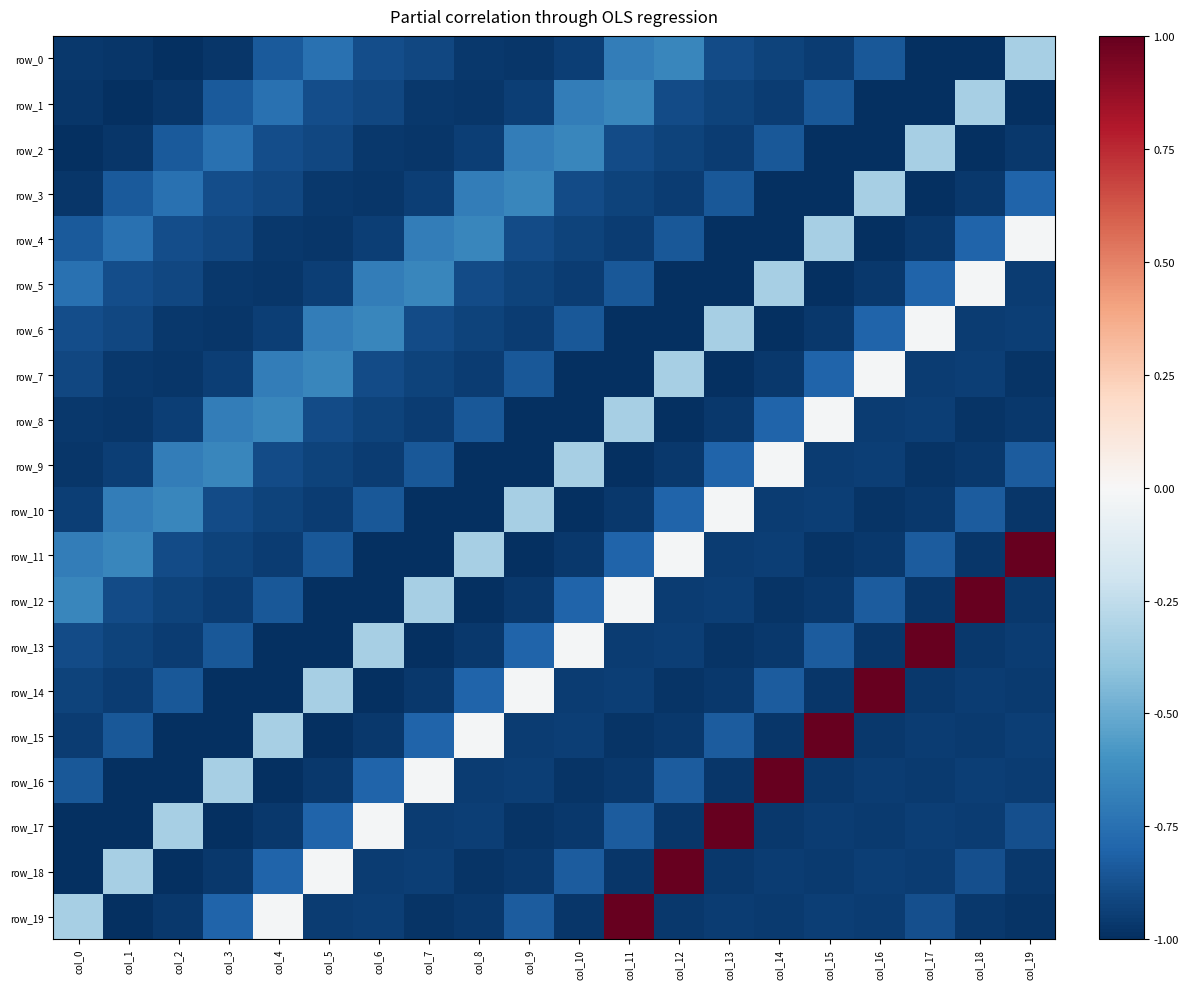

Reading right to left, extract all data points from this chart.

row_0: col_19=-0.3	col_18=-1.0	col_17=-1.0	col_16=-0.8	col_15=-0.9	col_14=-0.9	col_13=-0.9	col_12=-0.7	col_11=-0.7	col_10=-0.9	col_9=-1.0	col_8=-1.0	col_7=-0.9	col_6=-0.9	col_5=-0.7	col_4=-0.8	col_3=-1.0	col_2=-1.0	col_1=-1.0	col_0=-1.0
row_1: col_19=-1.0	col_18=-0.3	col_17=-1.0	col_16=-1.0	col_15=-0.8	col_14=-0.9	col_13=-0.9	col_12=-0.9	col_11=-0.7	col_10=-0.7	col_9=-0.9	col_8=-1.0	col_7=-1.0	col_6=-0.9	col_5=-0.9	col_4=-0.7	col_3=-0.8	col_2=-1.0	col_1=-1.0	col_0=-1.0
row_2: col_19=-1.0	col_18=-1.0	col_17=-0.3	col_16=-1.0	col_15=-1.0	col_14=-0.8	col_13=-0.9	col_12=-0.9	col_11=-0.9	col_10=-0.7	col_9=-0.7	col_8=-0.9	col_7=-1.0	col_6=-1.0	col_5=-0.9	col_4=-0.9	col_3=-0.7	col_2=-0.8	col_1=-1.0	col_0=-1.0
row_3: col_19=-0.8	col_18=-1.0	col_17=-1.0	col_16=-0.3	col_15=-1.0	col_14=-1.0	col_13=-0.8	col_12=-0.9	col_11=-0.9	col_10=-0.9	col_9=-0.7	col_8=-0.7	col_7=-0.9	col_6=-1.0	col_5=-1.0	col_4=-0.9	col_3=-0.9	col_2=-0.7	col_1=-0.8	col_0=-1.0
row_4: col_19=-0.0	col_18=-0.8	col_17=-1.0	col_16=-1.0	col_15=-0.3	col_14=-1.0	col_13=-1.0	col_12=-0.8	col_11=-0.9	col_10=-0.9	col_9=-0.9	col_8=-0.7	col_7=-0.7	col_6=-0.9	col_5=-1.0	col_4=-1.0	col_3=-0.9	col_2=-0.9	col_1=-0.7	col_0=-0.8
row_5: col_19=-1.0	col_18=-0.0	col_17=-0.8	col_16=-1.0	col_15=-1.0	col_14=-0.3	col_13=-1.0	col_12=-1.0	col_11=-0.8	col_10=-0.9	col_9=-0.9	col_8=-0.9	col_7=-0.7	col_6=-0.7	col_5=-0.9	col_4=-1.0	col_3=-1.0	col_2=-0.9	col_1=-0.9	col_0=-0.7
row_6: col_19=-0.9	col_18=-1.0	col_17=-0.0	col_16=-0.8	col_15=-1.0	col_14=-1.0	col_13=-0.3	col_12=-1.0	col_11=-1.0	col_10=-0.8	col_9=-0.9	col_8=-0.9	col_7=-0.9	col_6=-0.7	col_5=-0.7	col_4=-0.9	col_3=-1.0	col_2=-1.0	col_1=-0.9	col_0=-0.9
row_7: col_19=-1.0	col_18=-0.9	col_17=-1.0	col_16=-0.0	col_15=-0.8	col_14=-1.0	col_13=-1.0	col_12=-0.3	col_11=-1.0	col_10=-1.0	col_9=-0.8	col_8=-0.9	col_7=-0.9	col_6=-0.9	col_5=-0.7	col_4=-0.7	col_3=-0.9	col_2=-1.0	col_1=-1.0	col_0=-0.9
row_8: col_19=-1.0	col_18=-1.0	col_17=-0.9	col_16=-1.0	col_15=-0.0	col_14=-0.8	col_13=-1.0	col_12=-1.0	col_11=-0.3	col_10=-1.0	col_9=-1.0	col_8=-0.8	col_7=-0.9	col_6=-0.9	col_5=-0.9	col_4=-0.7	col_3=-0.7	col_2=-0.9	col_1=-1.0	col_0=-1.0
row_9: col_19=-0.8	col_18=-1.0	col_17=-1.0	col_16=-0.9	col_15=-1.0	col_14=-0.0	col_13=-0.8	col_12=-1.0	col_11=-1.0	col_10=-0.3	col_9=-1.0	col_8=-1.0	col_7=-0.8	col_6=-0.9	col_5=-0.9	col_4=-0.9	col_3=-0.7	col_2=-0.7	col_1=-0.9	col_0=-1.0
row_10: col_19=-1.0	col_18=-0.8	col_17=-1.0	col_16=-1.0	col_15=-0.9	col_14=-1.0	col_13=-0.0	col_12=-0.8	col_11=-1.0	col_10=-1.0	col_9=-0.3	col_8=-1.0	col_7=-1.0	col_6=-0.8	col_5=-0.9	col_4=-0.9	col_3=-0.9	col_2=-0.7	col_1=-0.7	col_0=-0.9
row_11: col_19=1.0	col_18=-1.0	col_17=-0.8	col_16=-1.0	col_15=-1.0	col_14=-0.9	col_13=-1.0	col_12=-0.0	col_11=-0.8	col_10=-1.0	col_9=-1.0	col_8=-0.3	col_7=-1.0	col_6=-1.0	col_5=-0.8	col_4=-0.9	col_3=-0.9	col_2=-0.9	col_1=-0.7	col_0=-0.7
row_12: col_19=-1.0	col_18=1.0	col_17=-1.0	col_16=-0.8	col_15=-1.0	col_14=-1.0	col_13=-0.9	col_12=-1.0	col_11=-0.0	col_10=-0.8	col_9=-1.0	col_8=-1.0	col_7=-0.3	col_6=-1.0	col_5=-1.0	col_4=-0.8	col_3=-0.9	col_2=-0.9	col_1=-0.9	col_0=-0.7
row_13: col_19=-1.0	col_18=-1.0	col_17=1.0	col_16=-1.0	col_15=-0.8	col_14=-1.0	col_13=-1.0	col_12=-0.9	col_11=-1.0	col_10=-0.0	col_9=-0.8	col_8=-1.0	col_7=-1.0	col_6=-0.3	col_5=-1.0	col_4=-1.0	col_3=-0.8	col_2=-0.9	col_1=-0.9	col_0=-0.9
row_14: col_19=-1.0	col_18=-1.0	col_17=-1.0	col_16=1.0	col_15=-1.0	col_14=-0.8	col_13=-1.0	col_12=-1.0	col_11=-0.9	col_10=-1.0	col_9=-0.0	col_8=-0.8	col_7=-1.0	col_6=-1.0	col_5=-0.3	col_4=-1.0	col_3=-1.0	col_2=-0.8	col_1=-0.9	col_0=-0.9
row_15: col_19=-0.9	col_18=-1.0	col_17=-1.0	col_16=-1.0	col_15=1.0	col_14=-1.0	col_13=-0.8	col_12=-1.0	col_11=-1.0	col_10=-0.9	col_9=-1.0	col_8=-0.0	col_7=-0.8	col_6=-1.0	col_5=-1.0	col_4=-0.3	col_3=-1.0	col_2=-1.0	col_1=-0.8	col_0=-0.9
row_16: col_19=-0.9	col_18=-0.9	col_17=-1.0	col_16=-1.0	col_15=-1.0	col_14=1.0	col_13=-1.0	col_12=-0.8	col_11=-1.0	col_10=-1.0	col_9=-0.9	col_8=-1.0	col_7=-0.0	col_6=-0.8	col_5=-1.0	col_4=-1.0	col_3=-0.3	col_2=-1.0	col_1=-1.0	col_0=-0.8
row_17: col_19=-0.9	col_18=-0.9	col_17=-0.9	col_16=-1.0	col_15=-1.0	col_14=-1.0	col_13=1.0	col_12=-1.0	col_11=-0.8	col_10=-1.0	col_9=-1.0	col_8=-0.9	col_7=-1.0	col_6=-0.0	col_5=-0.8	col_4=-1.0	col_3=-1.0	col_2=-0.3	col_1=-1.0	col_0=-1.0
row_18: col_19=-1.0	col_18=-0.9	col_17=-0.9	col_16=-0.9	col_15=-1.0	col_14=-1.0	col_13=-1.0	col_12=1.0	col_11=-1.0	col_10=-0.8	col_9=-1.0	col_8=-1.0	col_7=-0.9	col_6=-1.0	col_5=-0.0	col_4=-0.8	col_3=-1.0	col_2=-1.0	col_1=-0.3	col_0=-1.0
row_19: col_19=-1.0	col_18=-1.0	col_17=-0.9	col_16=-0.9	col_15=-0.9	col_14=-1.0	col_13=-1.0	col_12=-1.0	col_11=1.0	col_10=-1.0	col_9=-0.8	col_8=-1.0	col_7=-1.0	col_6=-0.9	col_5=-1.0	col_4=-0.0	col_3=-0.8	col_2=-1.0	col_1=-1.0	col_0=-0.3